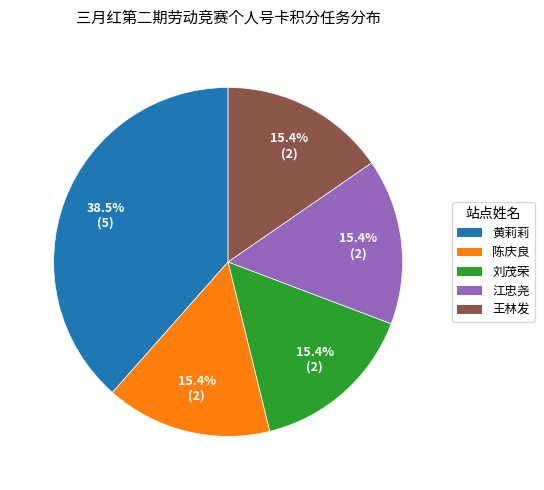

Does any single category account for the majority?

No